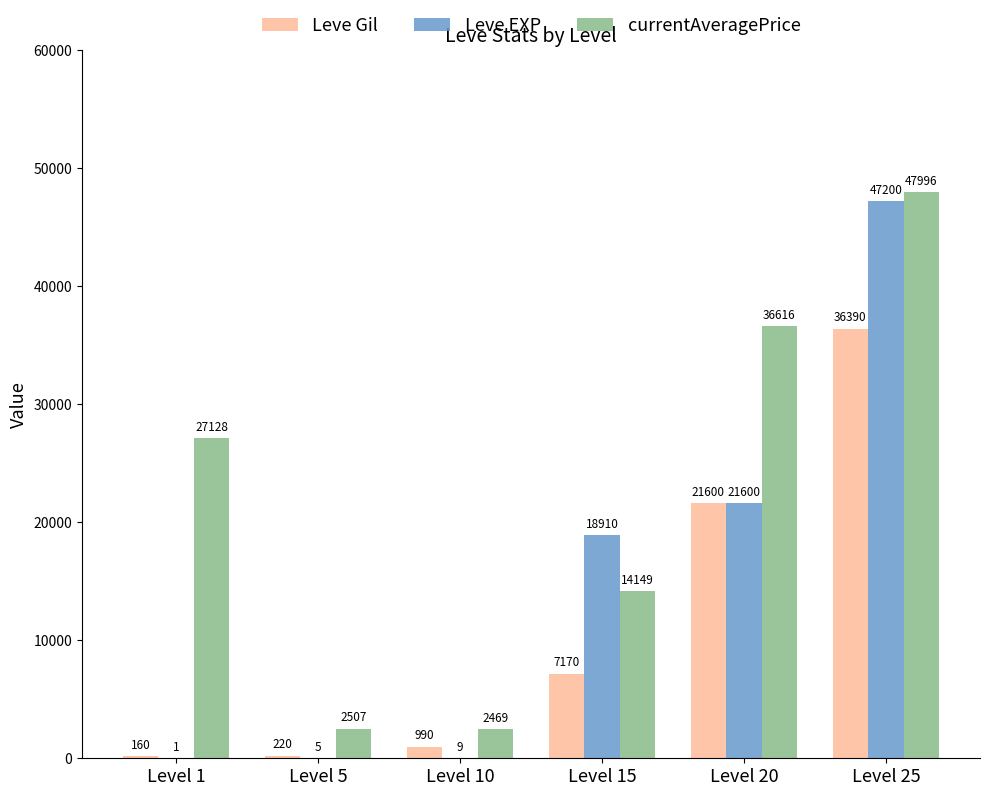

Is it true that Leve Gil equals 65202 at Level 25?

False